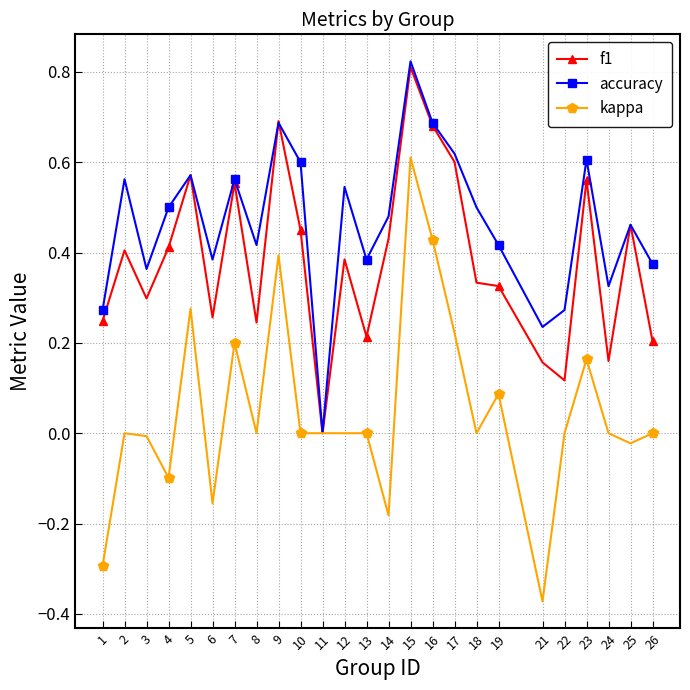

Which label corresponds to the smallest value in the chart?

21